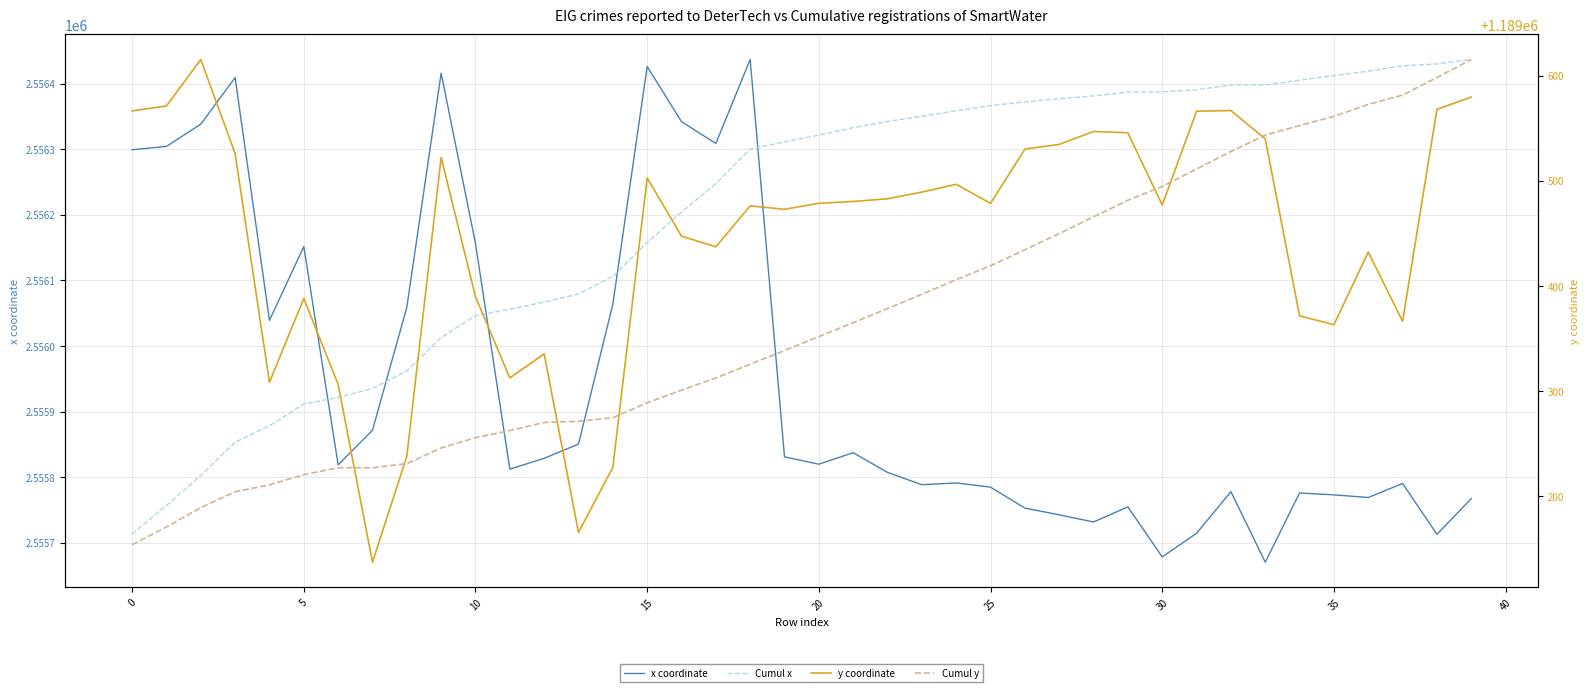

Does the chart have visible grid lines?

Yes